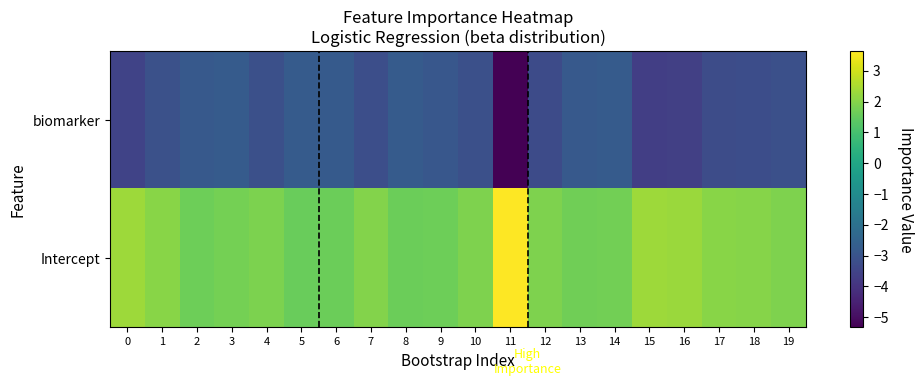

How many distinct data groups are displayed?

2